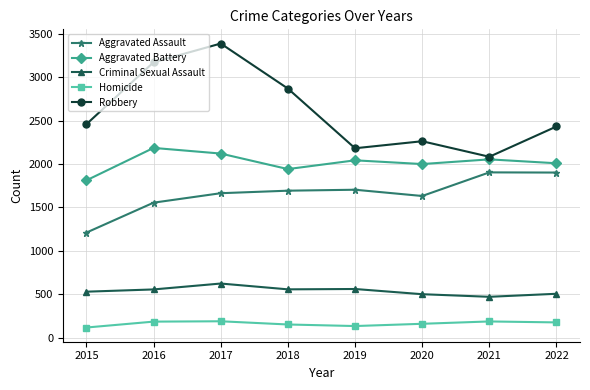

Which series has the largest range (max minus min)?

Robbery